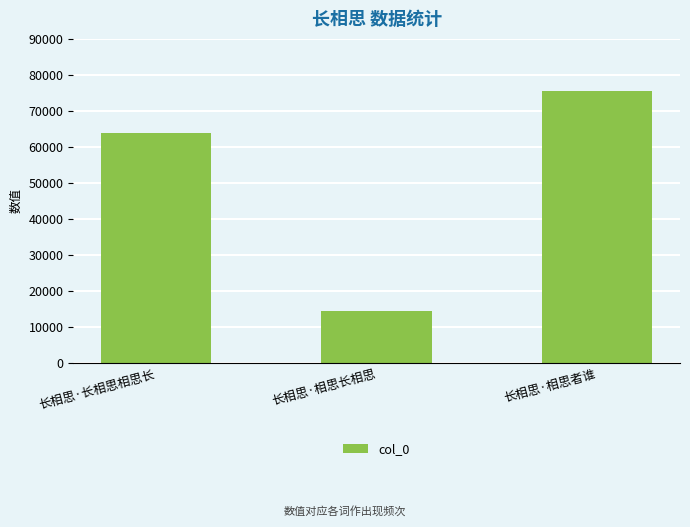

Where is the data nearest to the value 45071?

长相思·长相思相思长